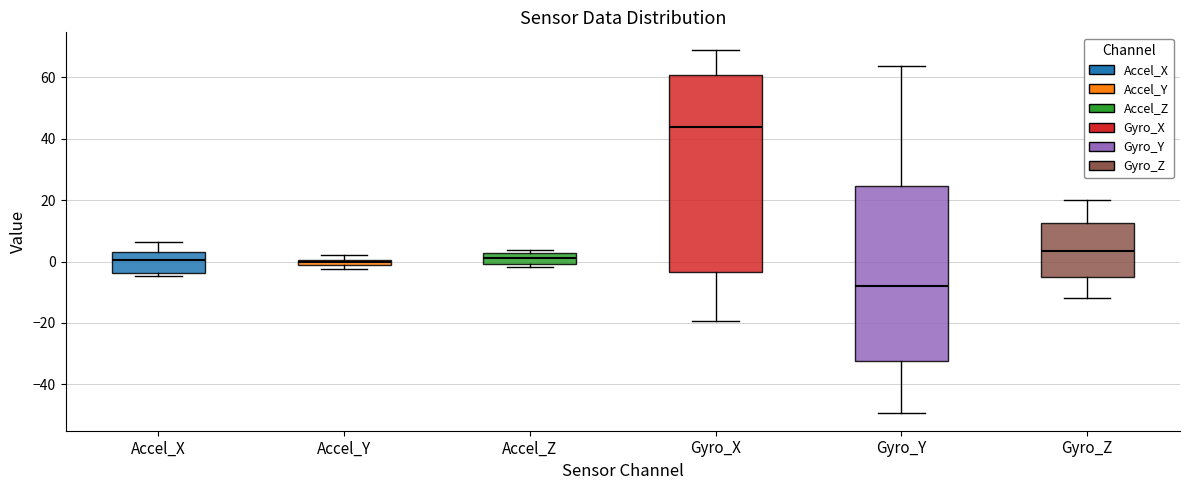

Which box is the tallest, from its lower edge to its upper edge?

Gyro_X